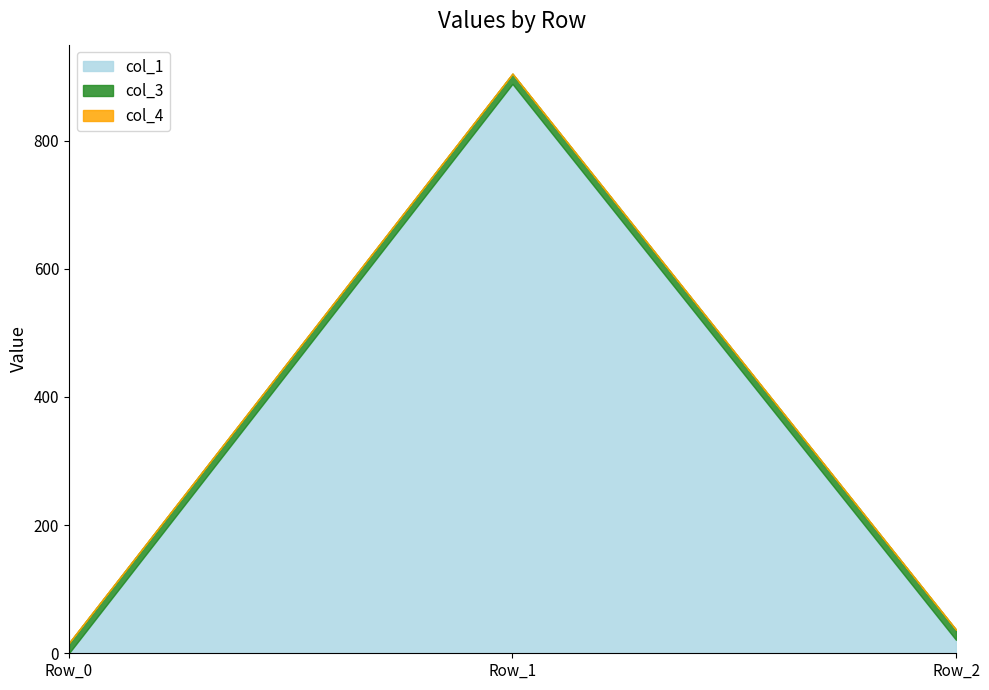

Reading left to right, transcribe all the data shown in this chart.

col_1: 0.0	888.7	21.0
col_3: 16.0	16.0	16.0
col_4: 0.0	0.0	0.0